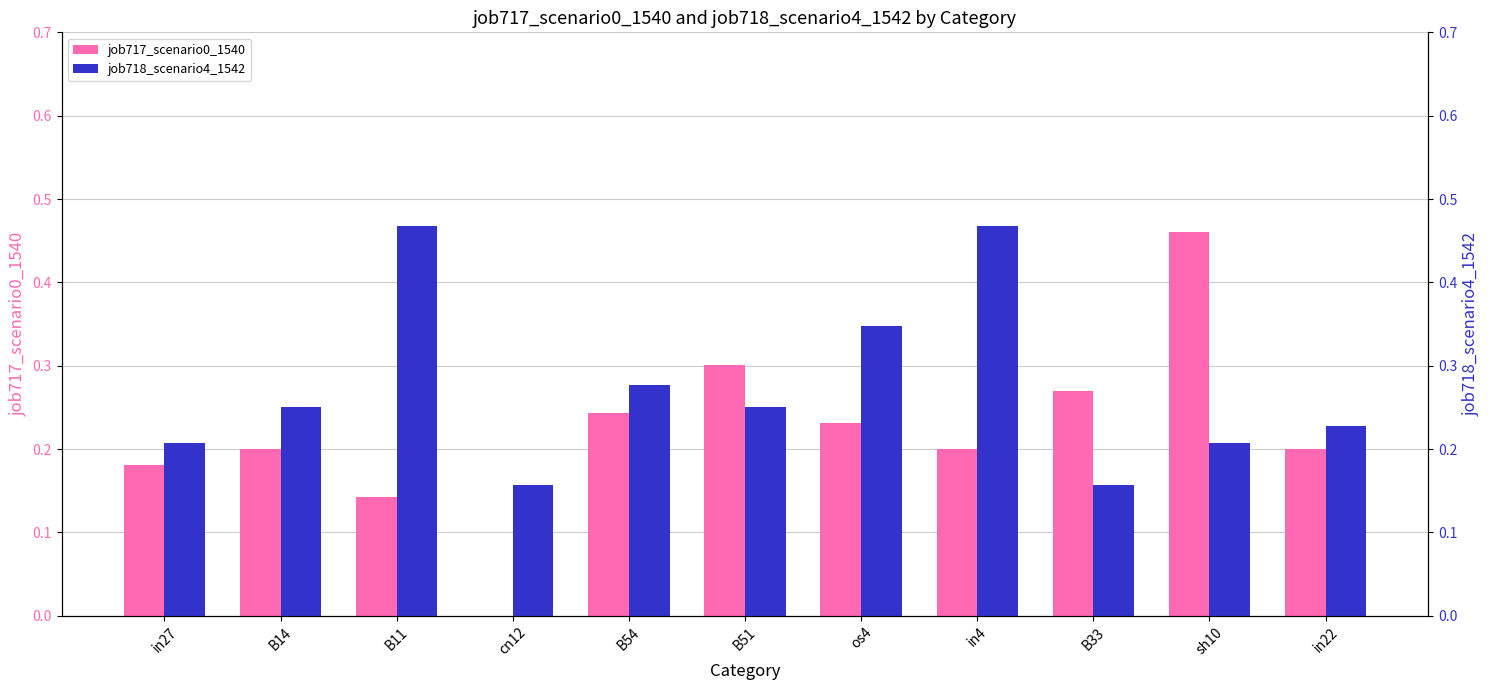

Between B14 and B11, which series saw the biggest shift?

job718_scenario4_1542